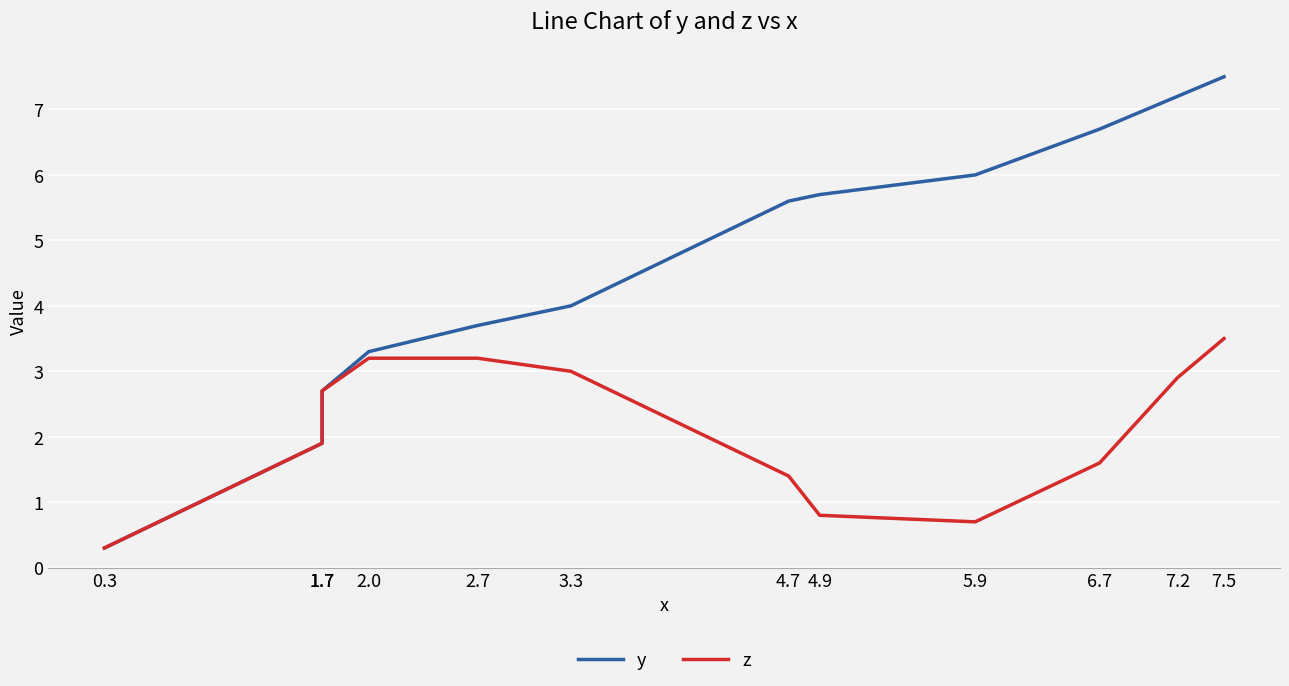

List the series in order of their peak value, highest first.

y, z